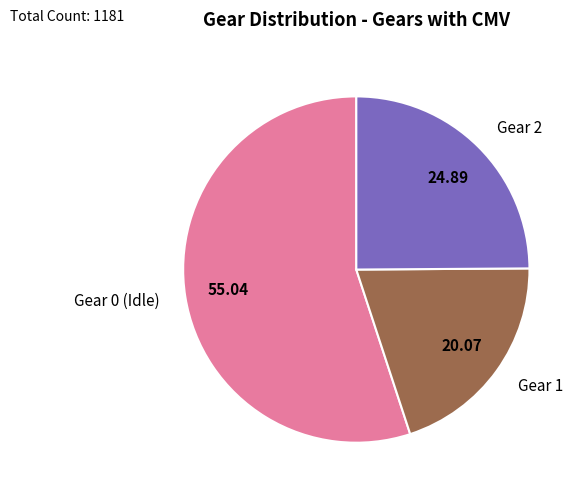

Which category has the smallest portion of the pie?

Gear 1